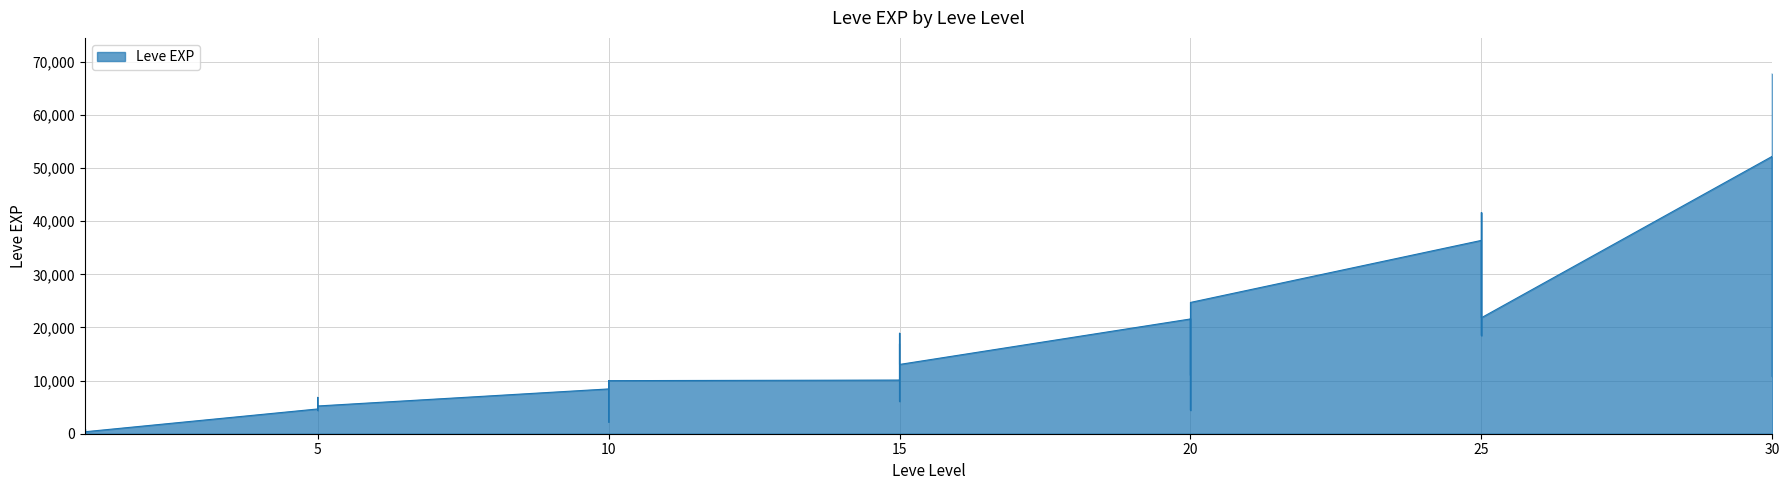

What is the change in value from 10 to 15?

+4610